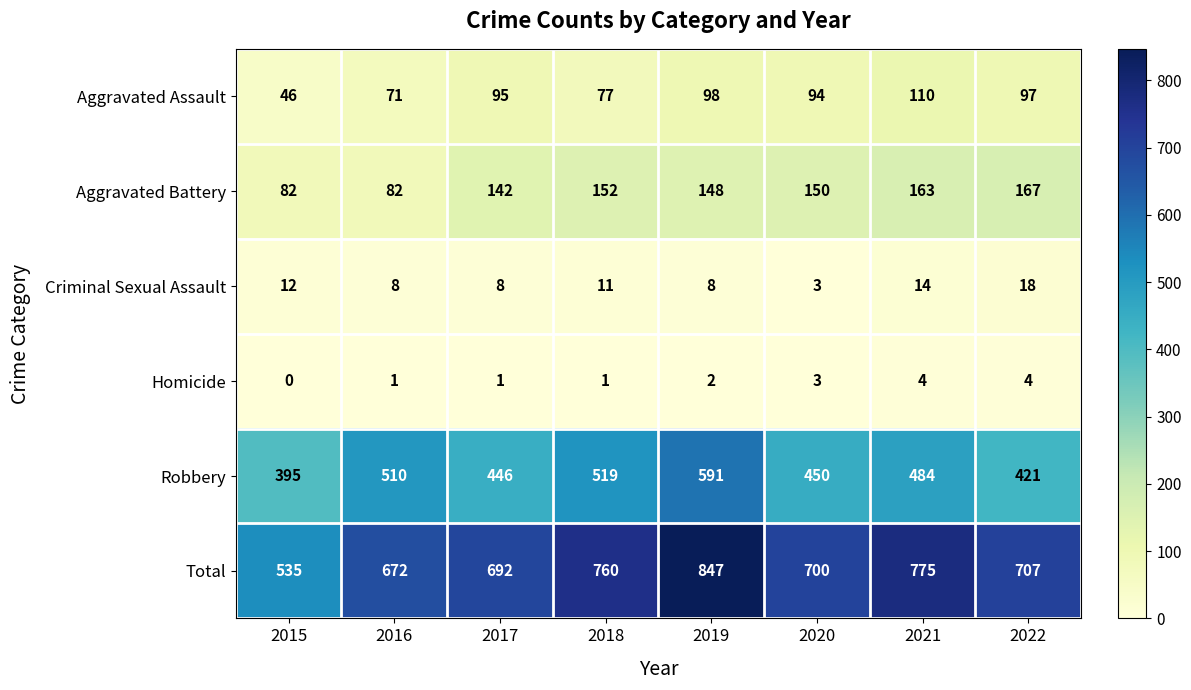

At 2015, list the series in order from smallest to largest.

Homicide, Criminal Sexual Assault, Aggravated Assault, Aggravated Battery, Robbery, Total